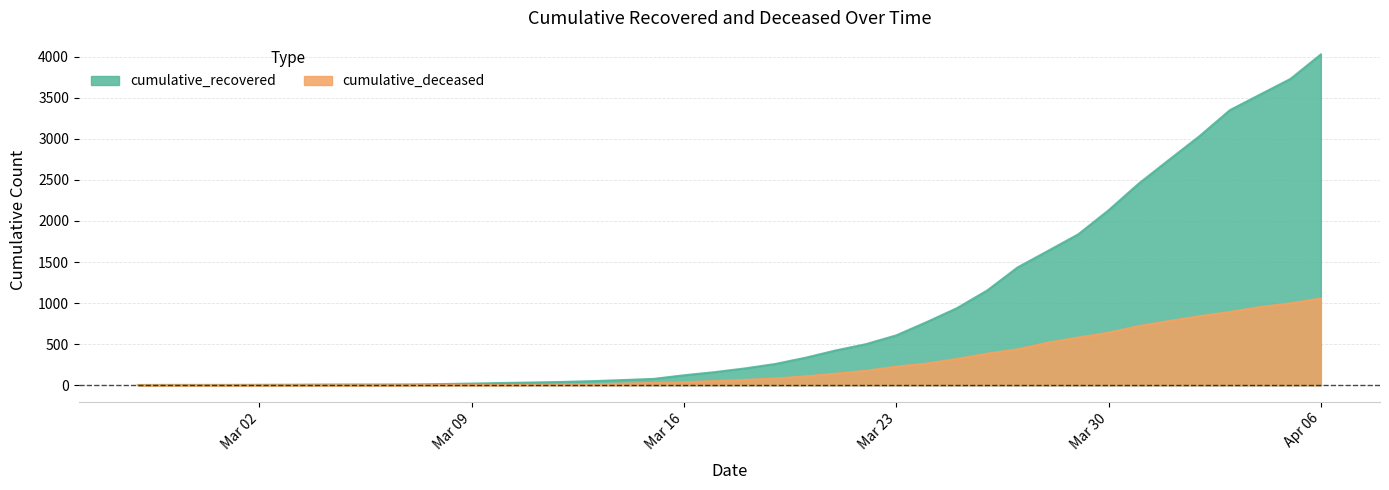

True or false: cumulative_deceased and cumulative_recovered intersect in this chart.

False